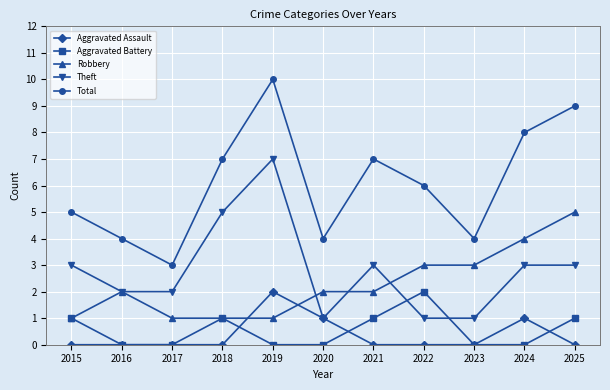

Is this an area chart (filled region under the line)?

No